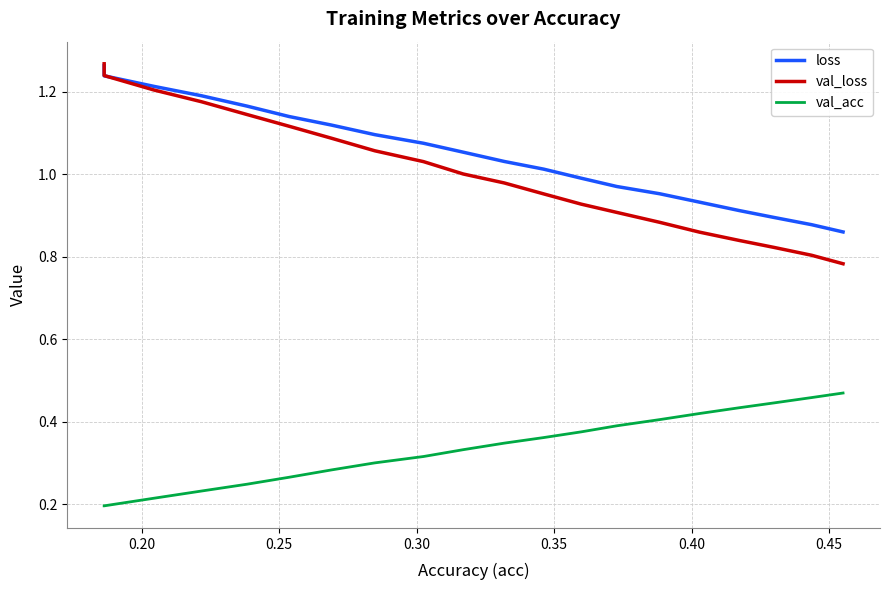

True or false: loss and val_acc intersect in this chart.

False